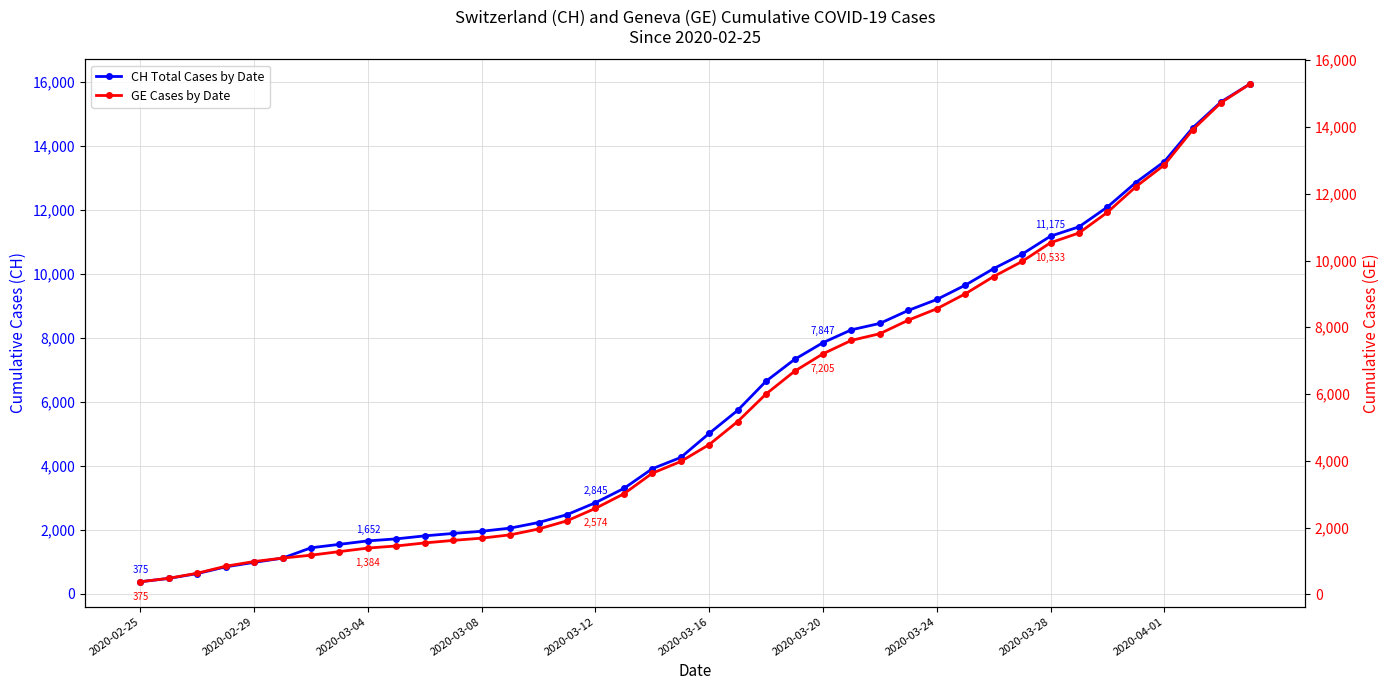

What is the highest value of the CH Total Cases by Date series?

15926